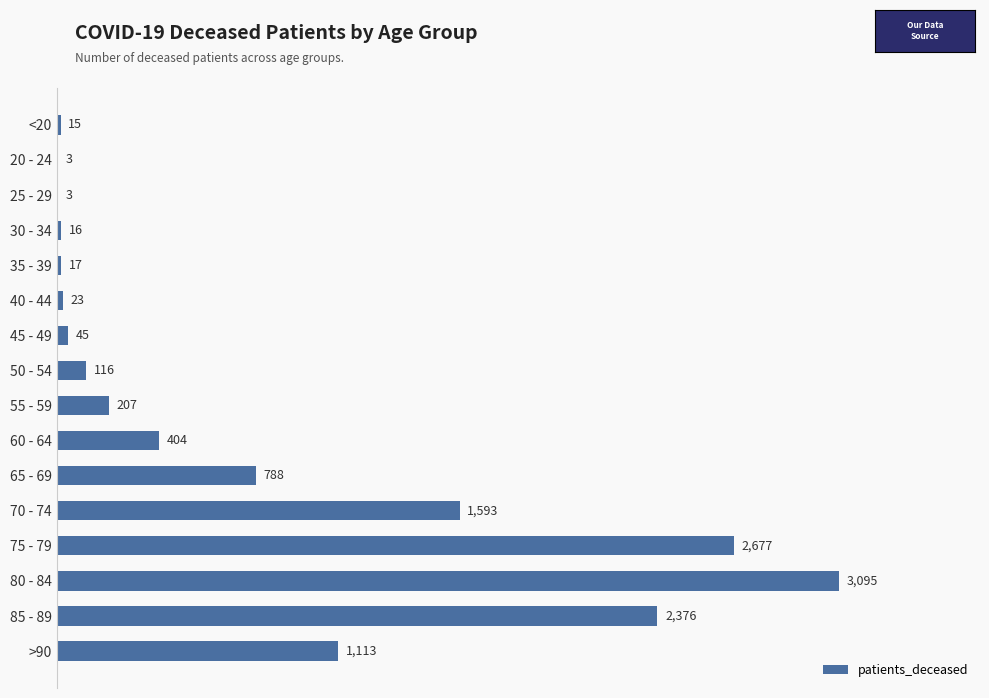

Does the chart contain stacked bars?

No